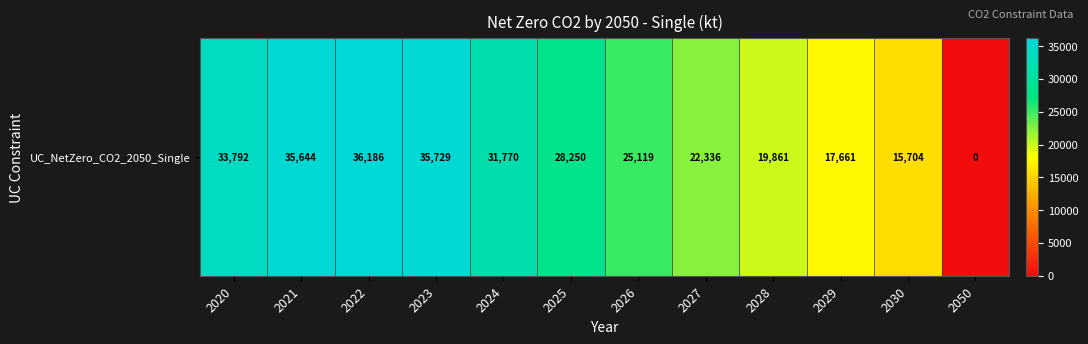

Where is the data nearest to the value 18093?

2029